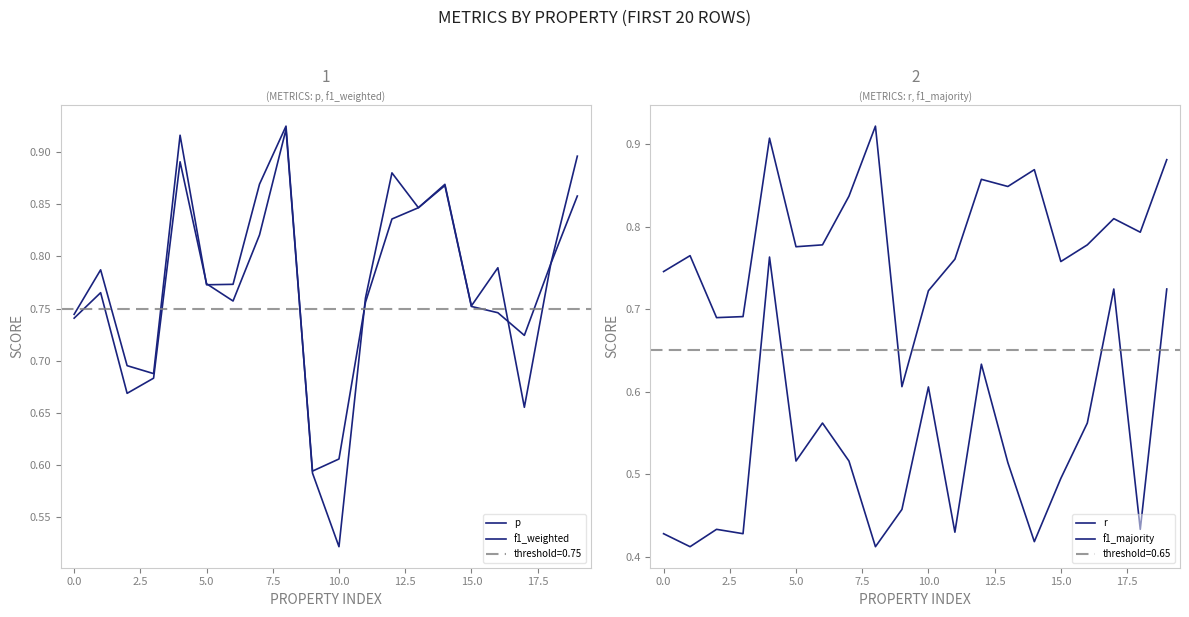

Is this an area chart (filled region under the line)?

No